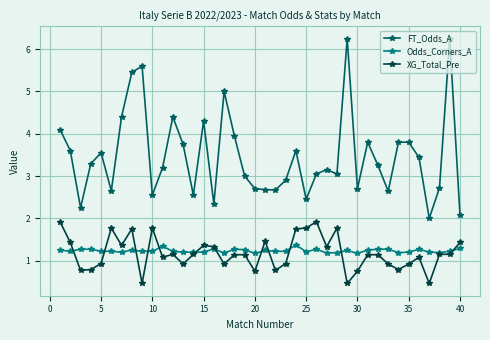

What is the minimum value for Odds_Corners_A?

1.2